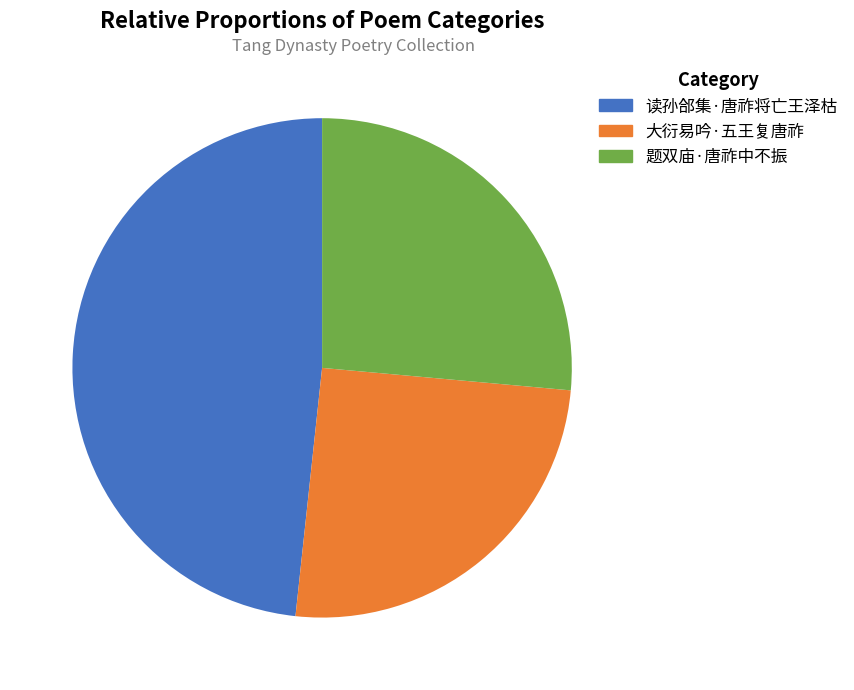

Count the number of slices in the pie.

3